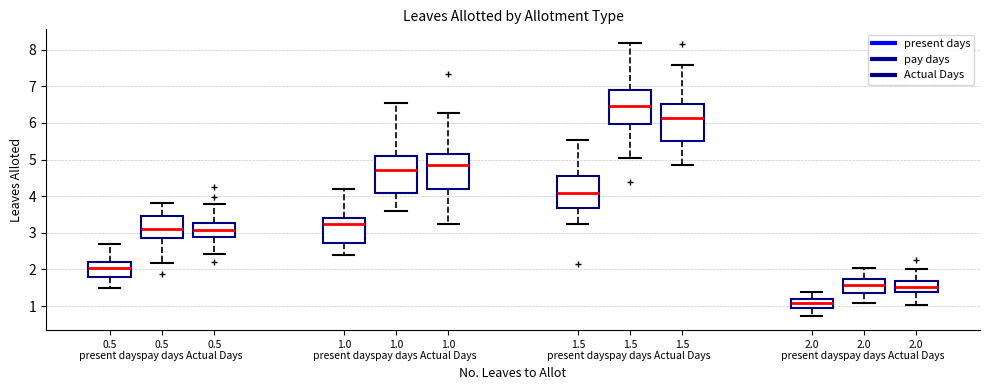

Which box has the highest median line?

1.5 pay days